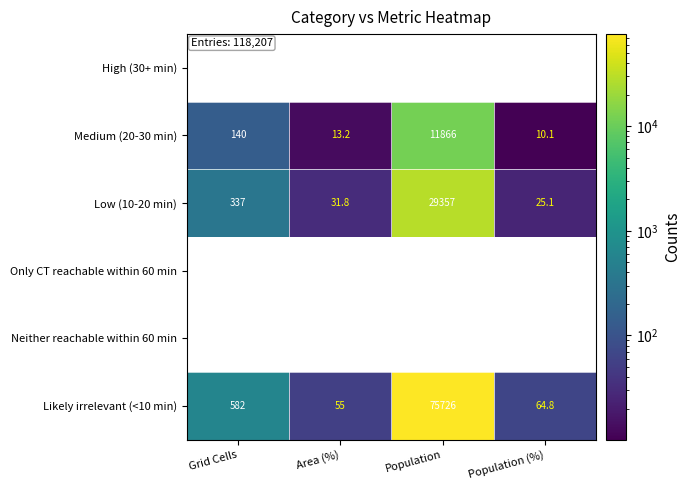

Which category has the highest value in the Medium (20-30 min) series?

Population